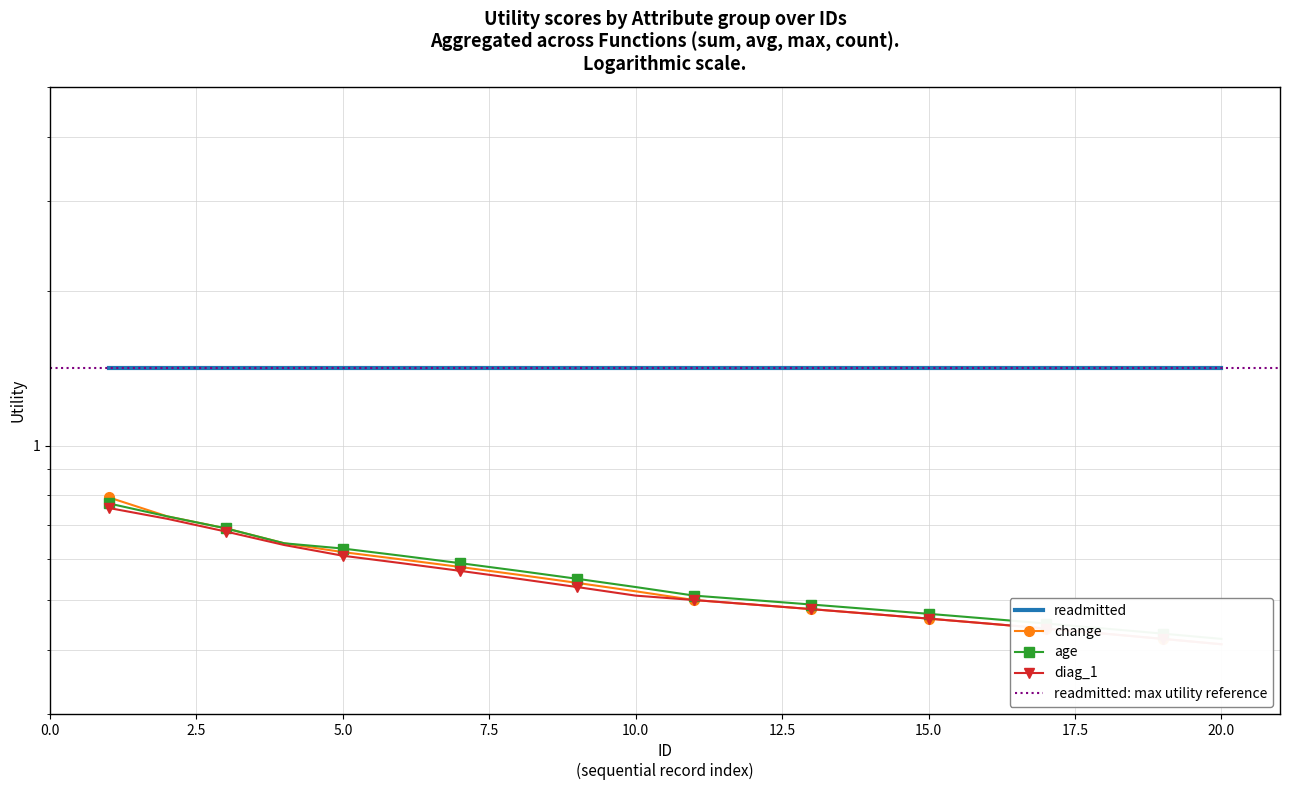

How many change values are between 0 and 1?

20